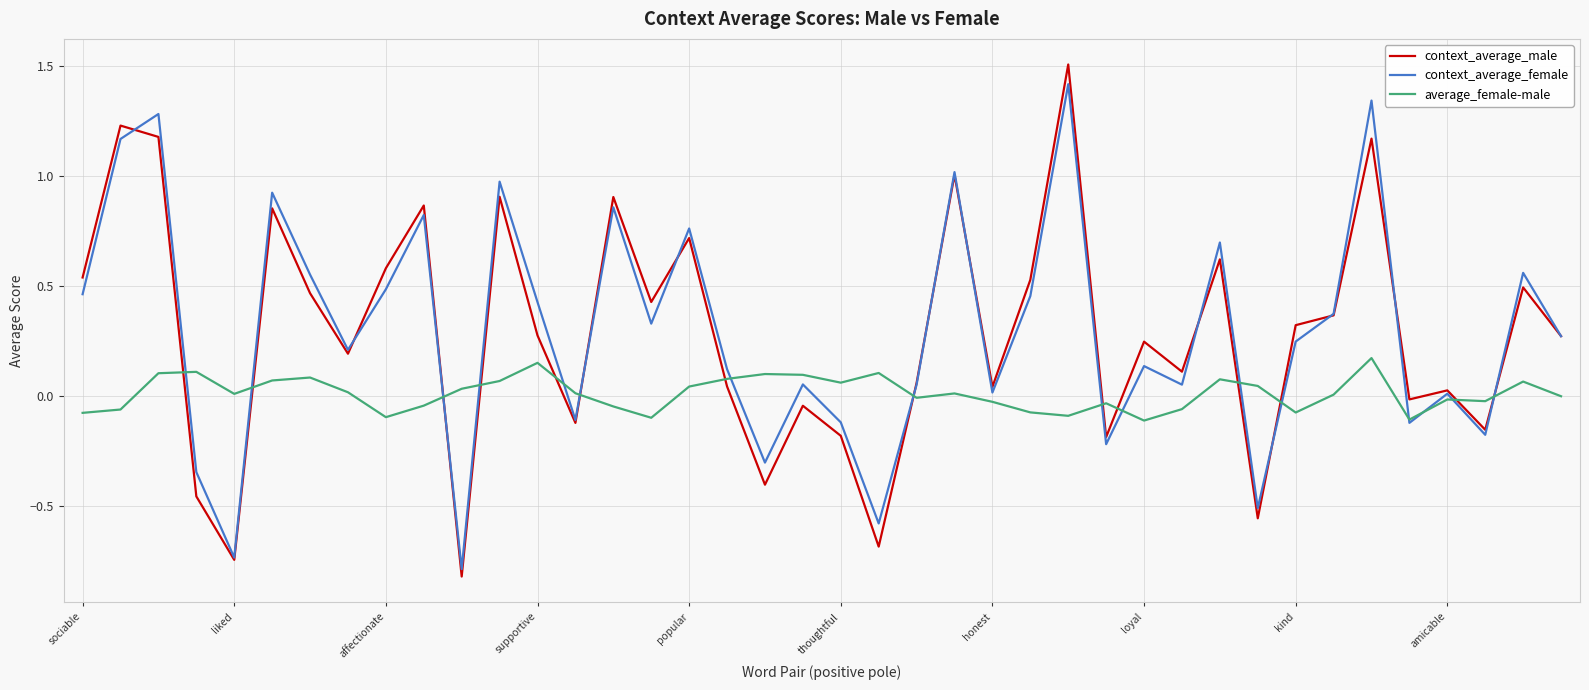

Which series has the widest spread of values?

context_average_male